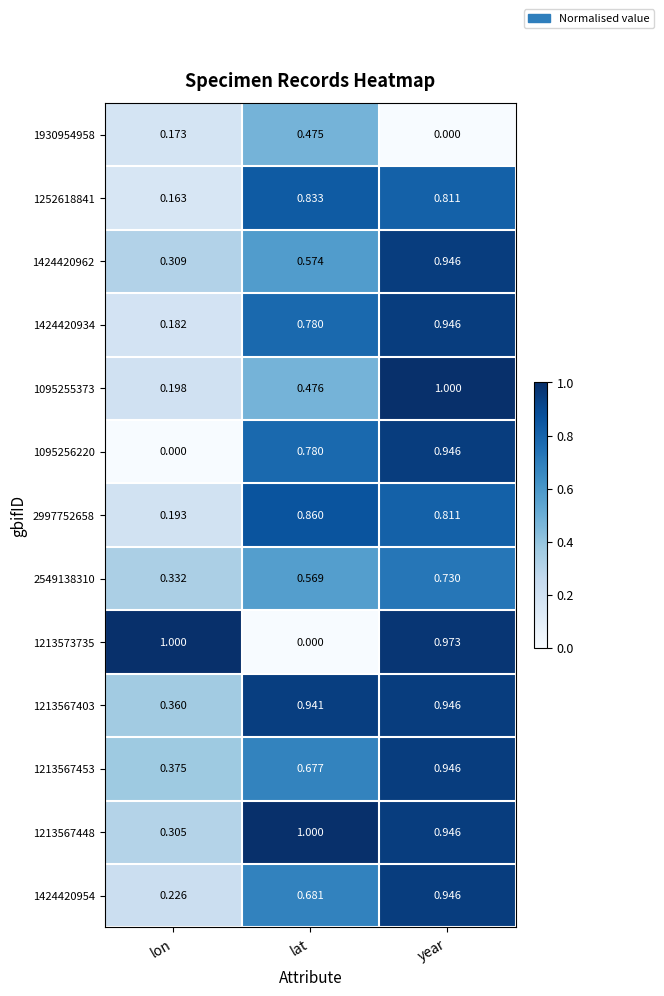

What is the spread (max minus min) of values at year?

1.0